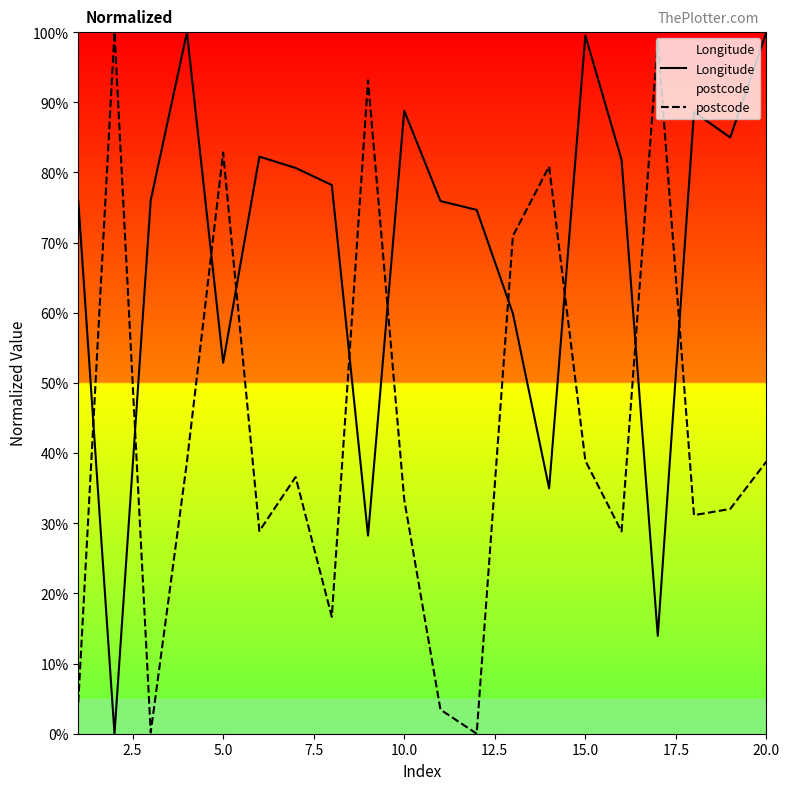

How many times do Longitude and postcode cross each other?

10